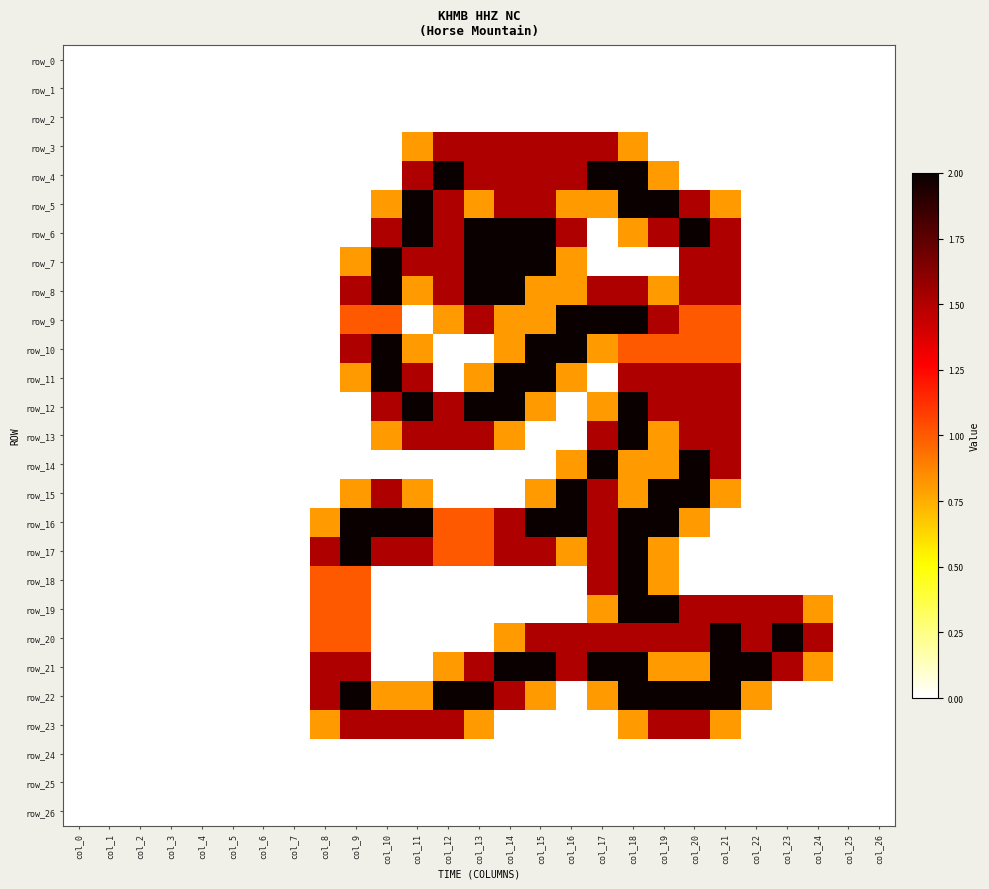

What is the average value of the row_20 series?

0.7